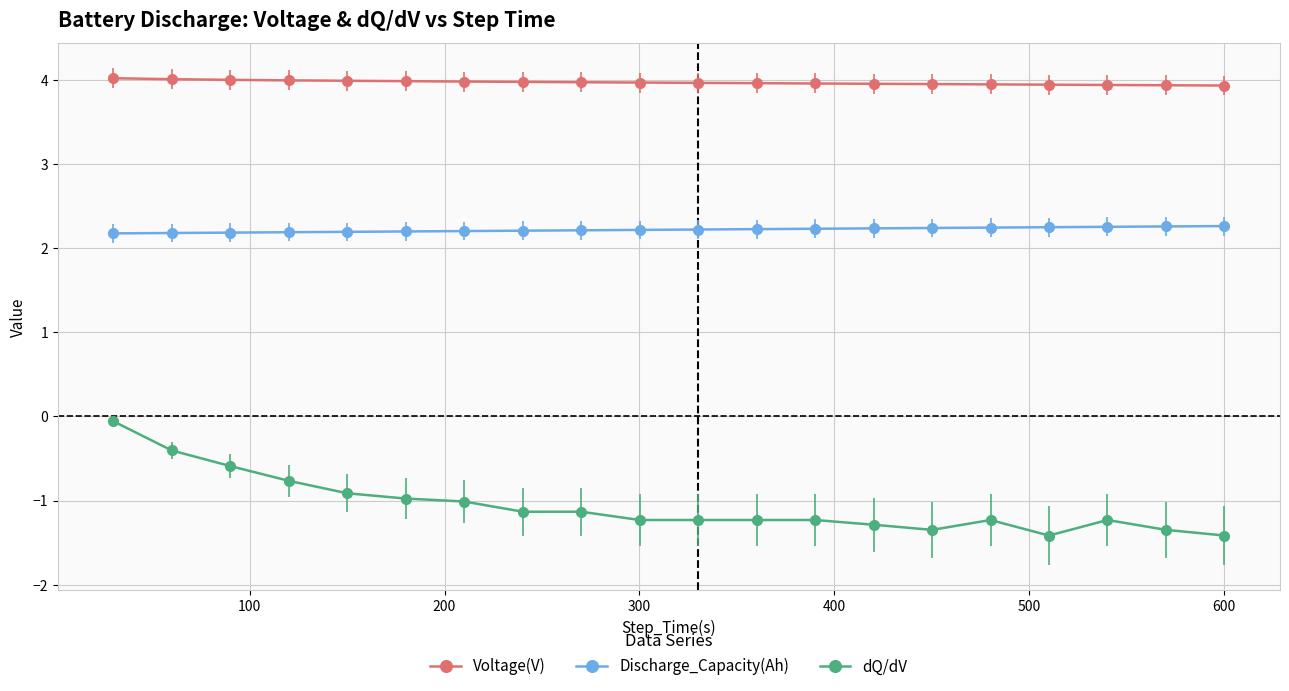

What is the smallest value displayed?

-1.4